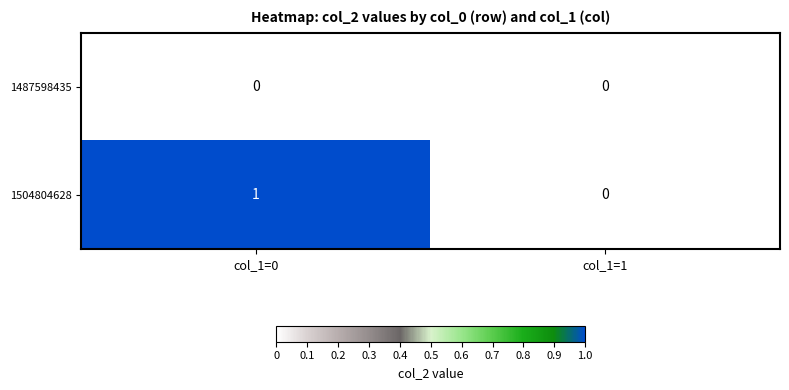

At which category is the sum across all series the highest?

col_1=0